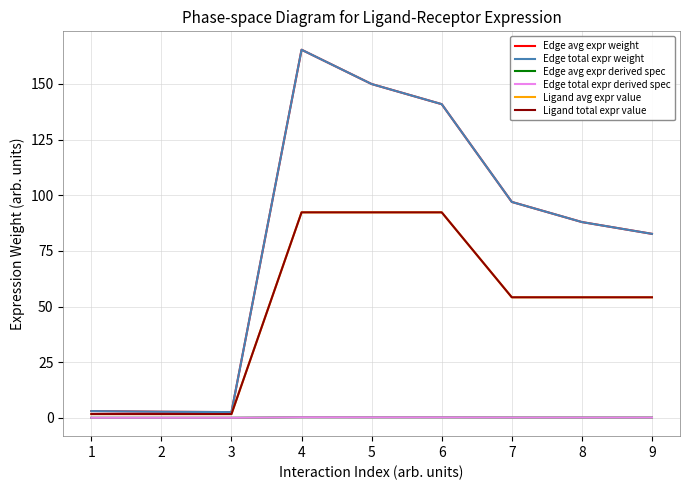

True or false: Edge avg expr derived spec has more than 2 interior local peaks.

False